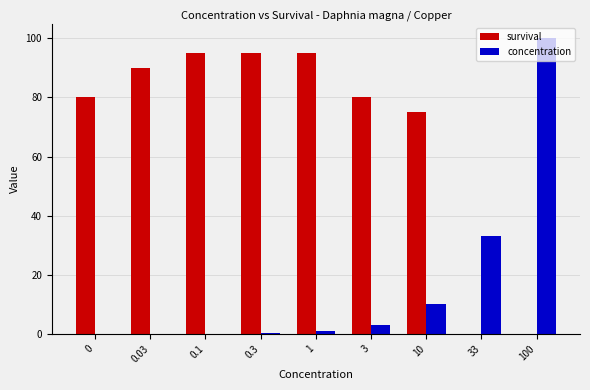

Is the value of survival at 3 greater than the value of concentration at 3?

Yes